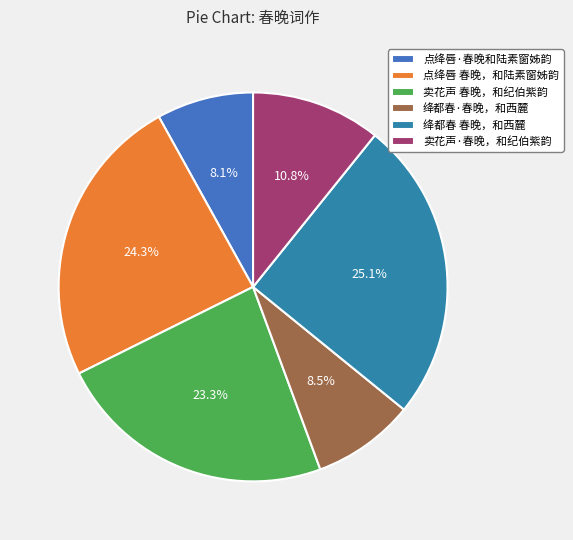

Is there any slice that represents more than half of the pie?

No